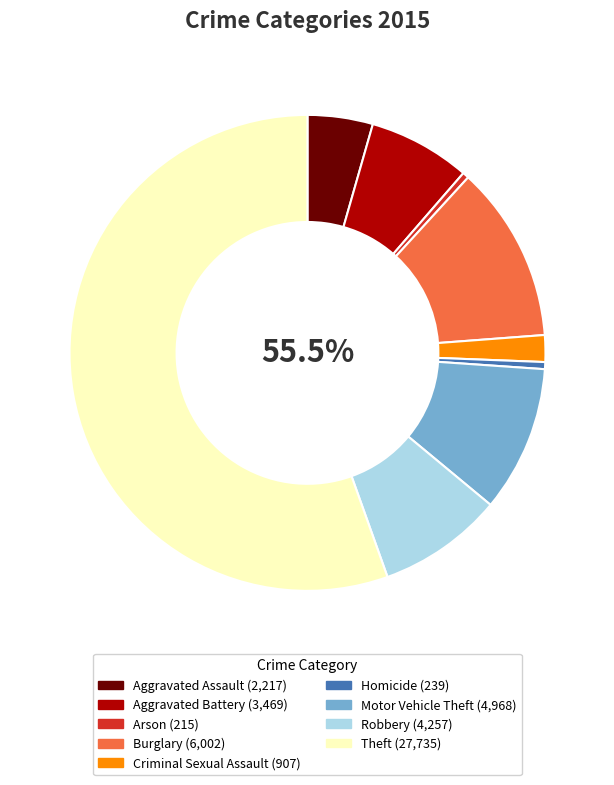

How many slices are in this pie chart?

9